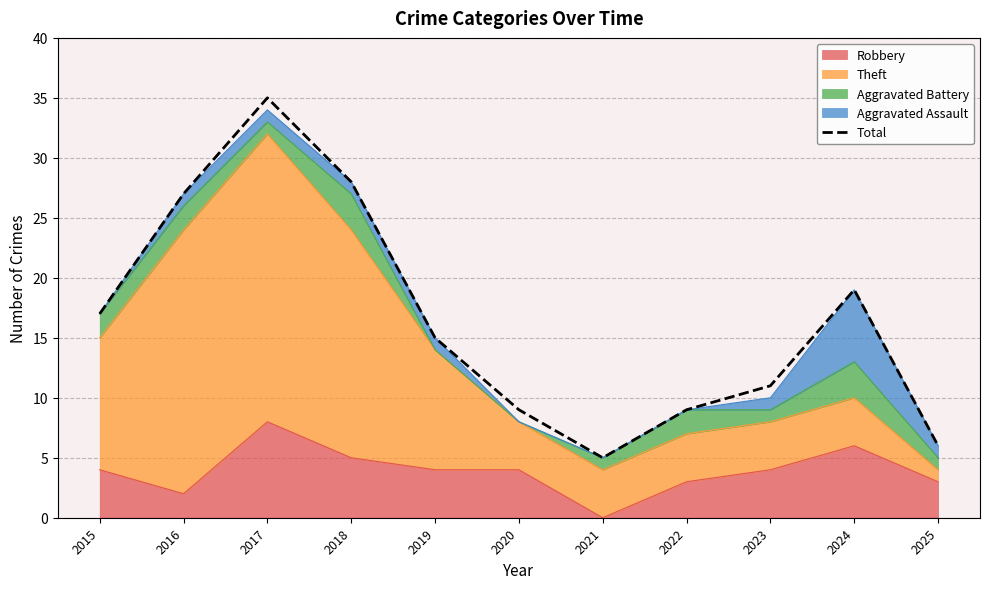

What is the ratio of the value at 2021 to the value at 2022?

0.6